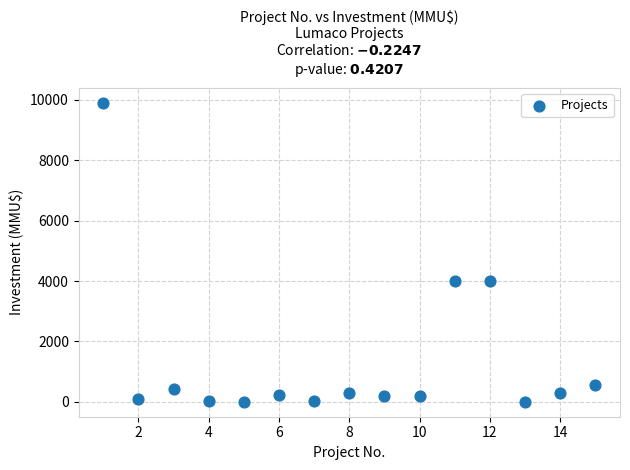

What is the range of X values (max minus min)?

14